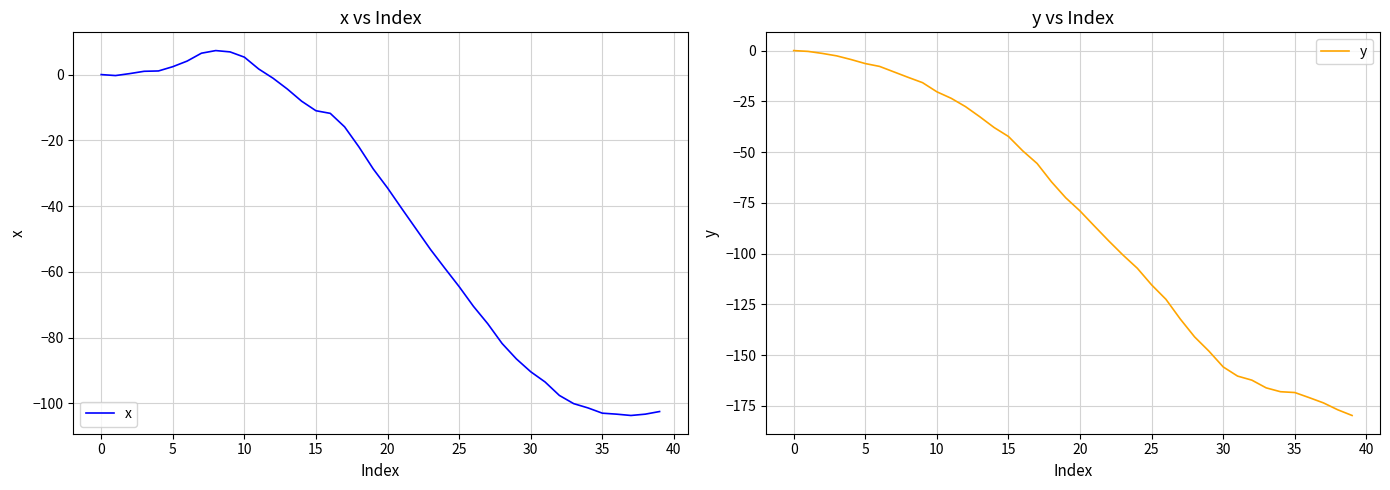

Where does the y series first go above -72?

0